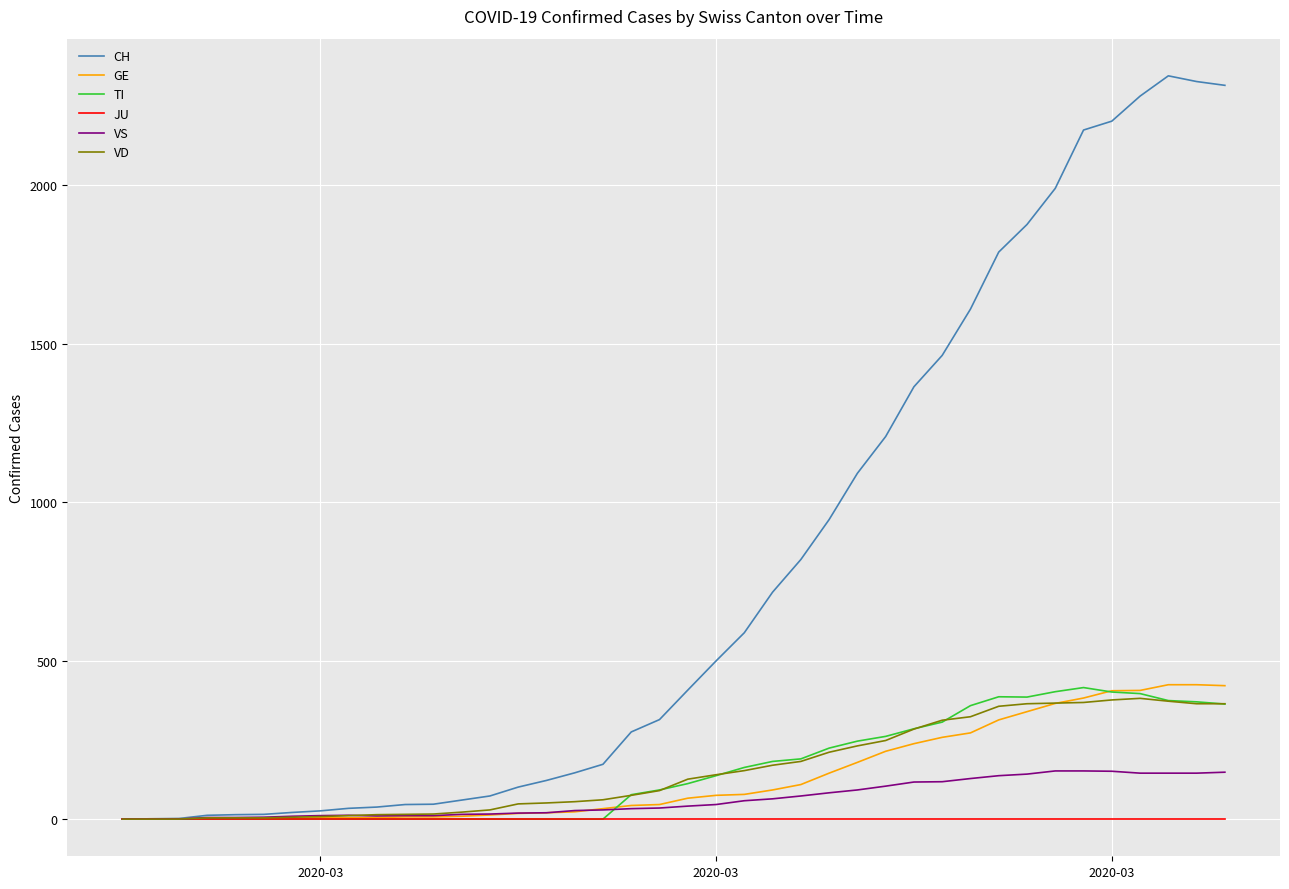

Which series has the largest range (max minus min)?

CH